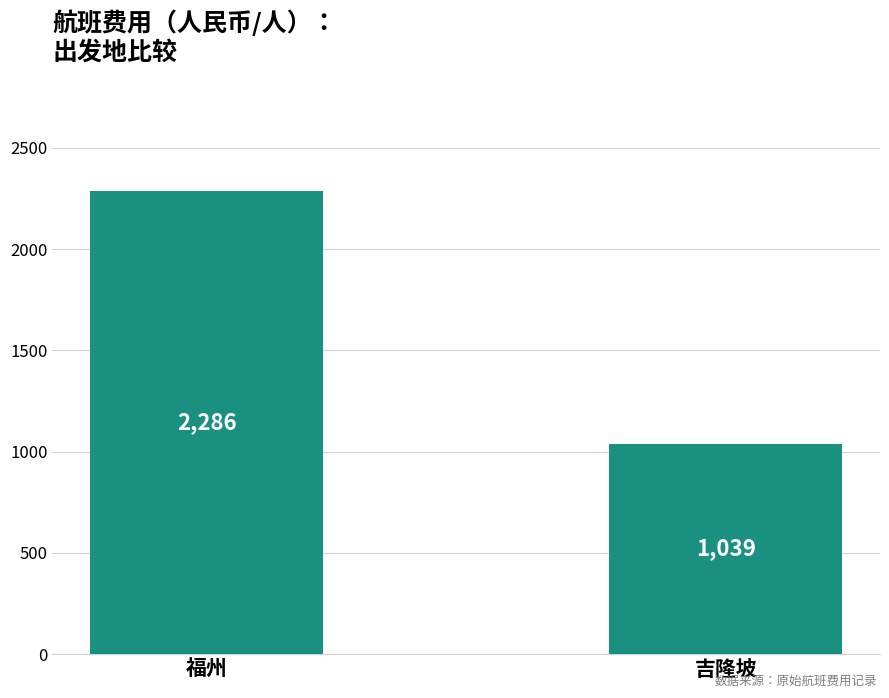

Which has a higher value, 福州 or 吉隆坡?

福州